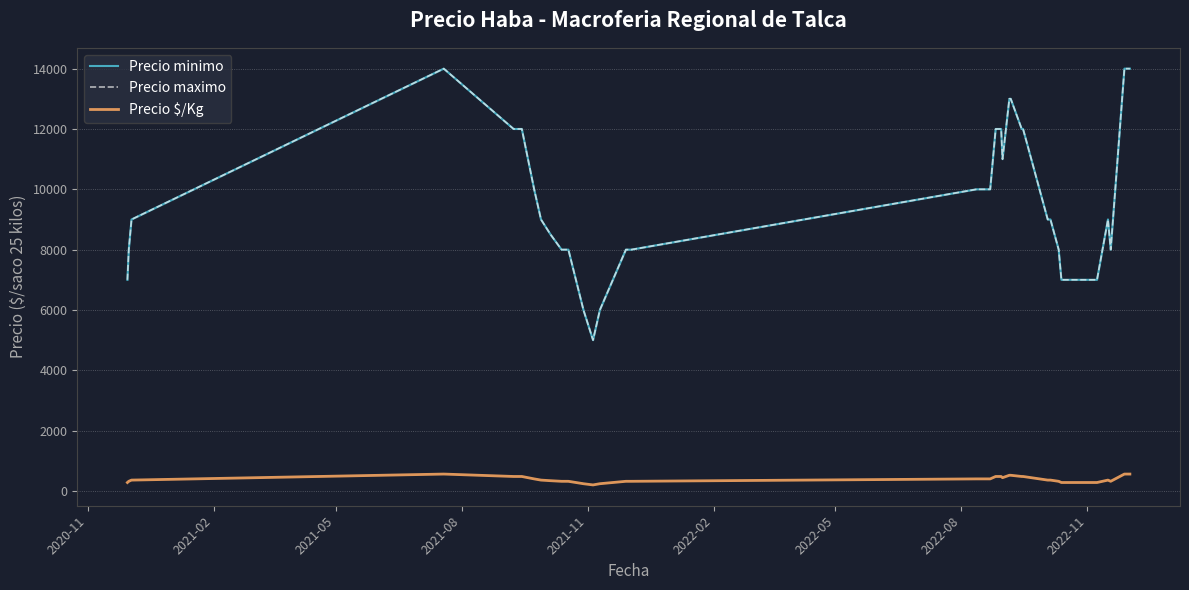

At which category is the sum across all series the highest?

2021-08